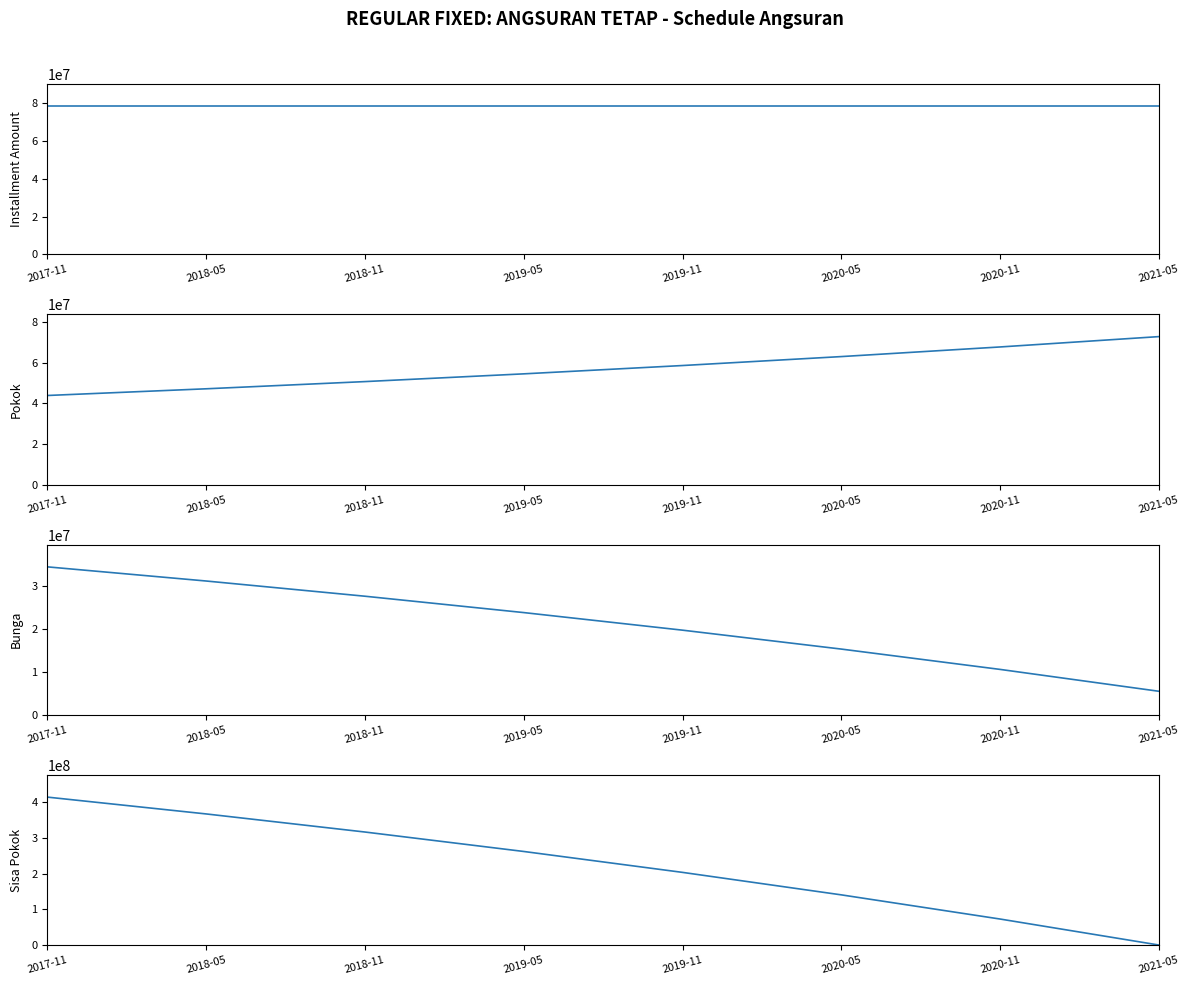

Between which two adjacent categories do Pokok and Sisa Pokok first intersect?

2020-11 and 2021-05